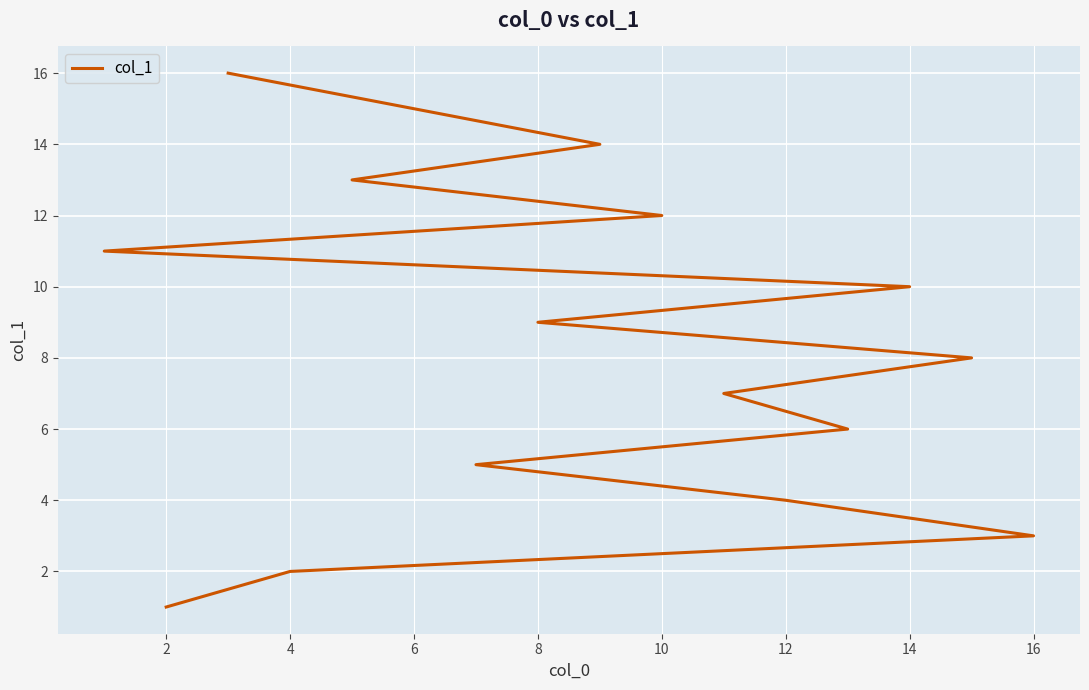

What is the difference between the second highest and second lowest values?

13